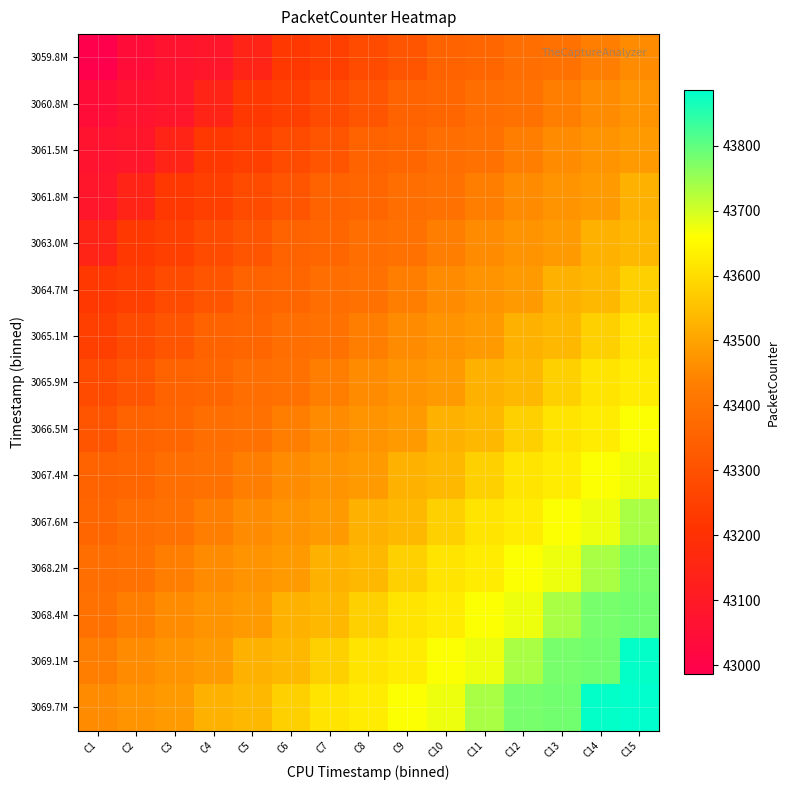

What is the spread (max minus min) of values at C13?

390